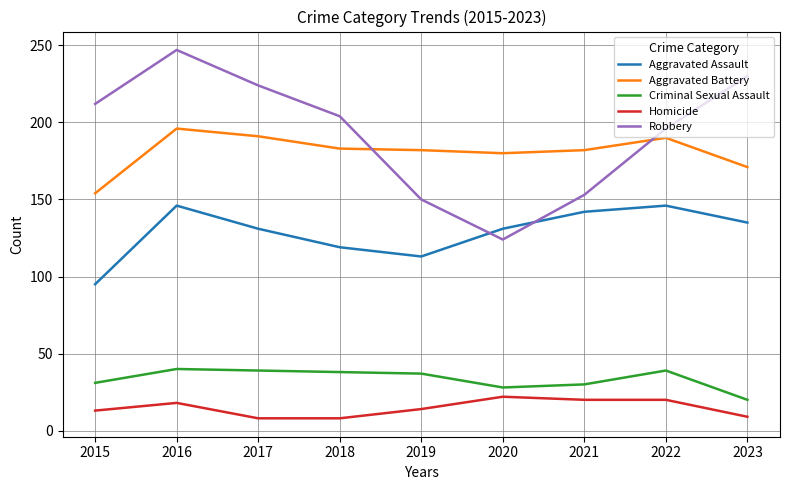

Which series has the largest range (max minus min)?

Robbery